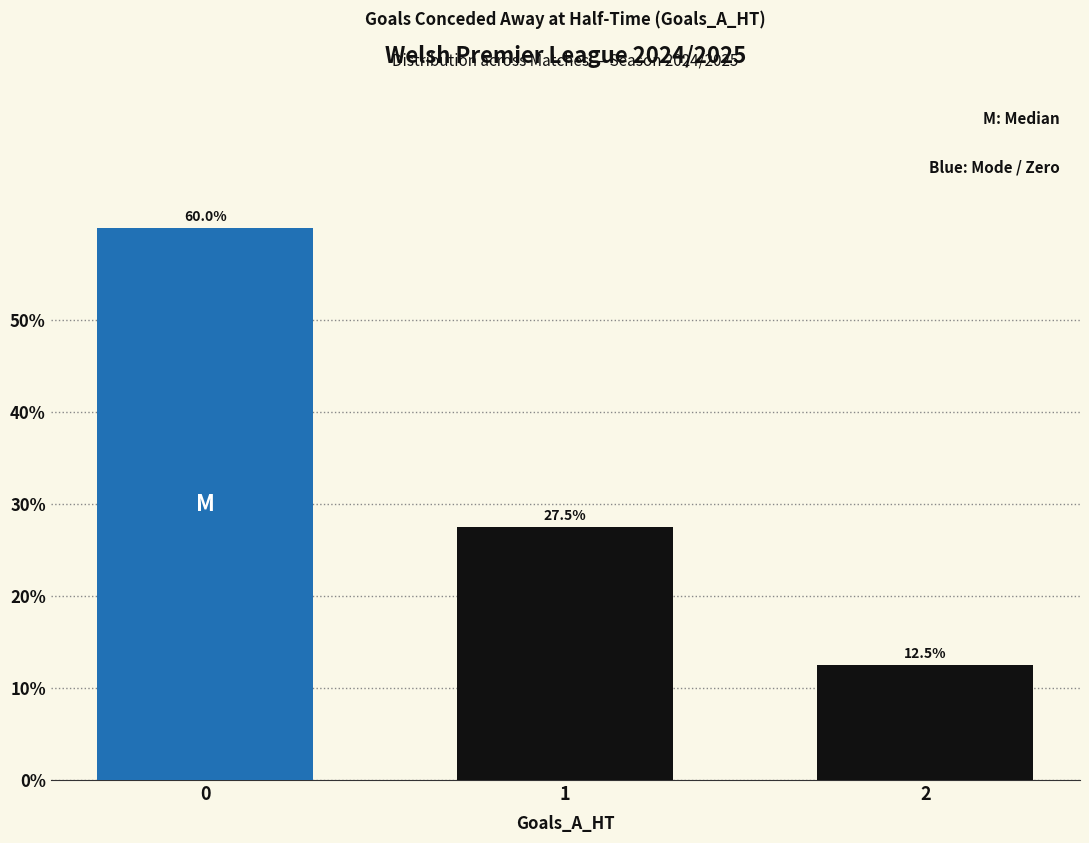

The chart shows a value of 18.7 at 1. True or false?

False